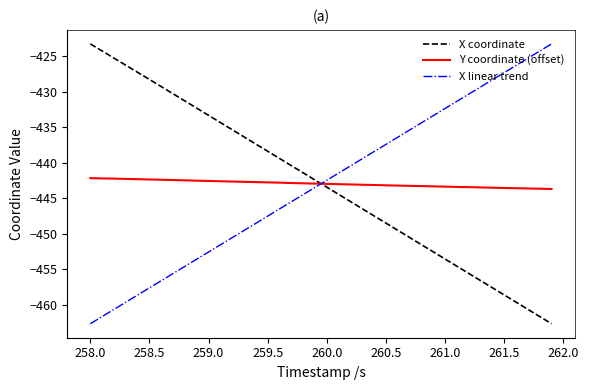

How many intersections are there between X coordinate and Y coordinate (offset)?

1